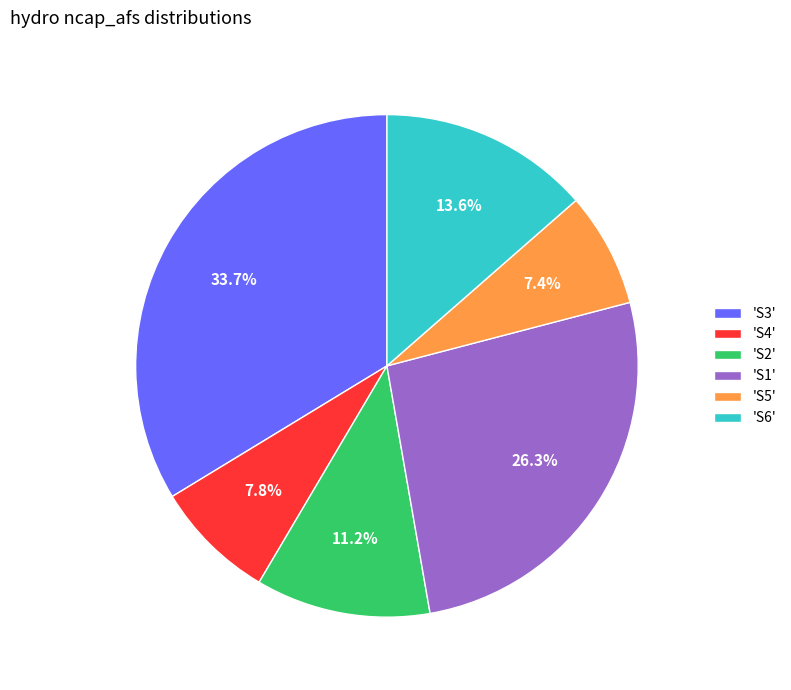

What is the total percentage of 'S4' and 'S3'?

41.5%